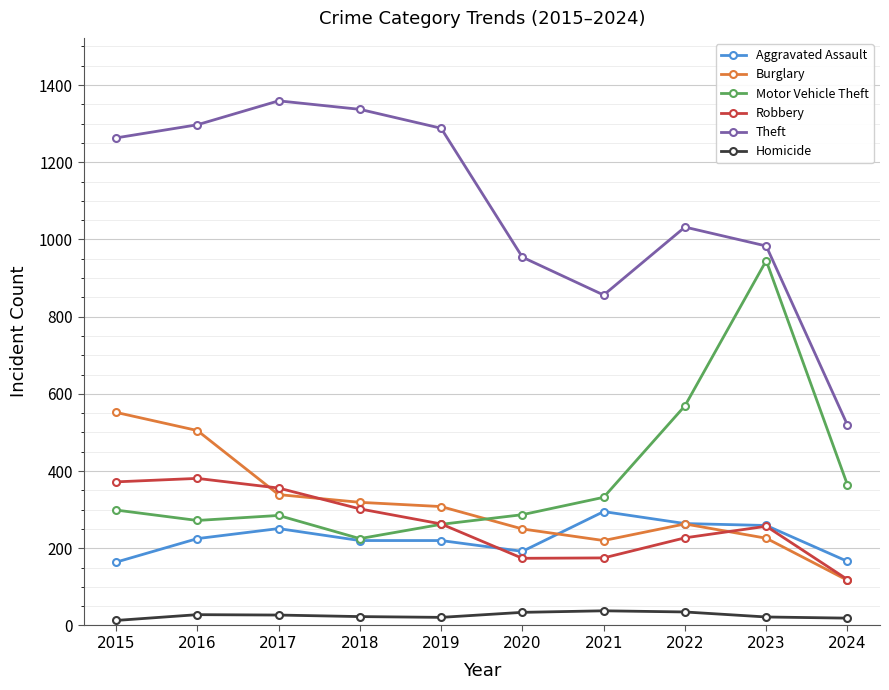

The value of Theft at 2021 is 856. True or false?

True